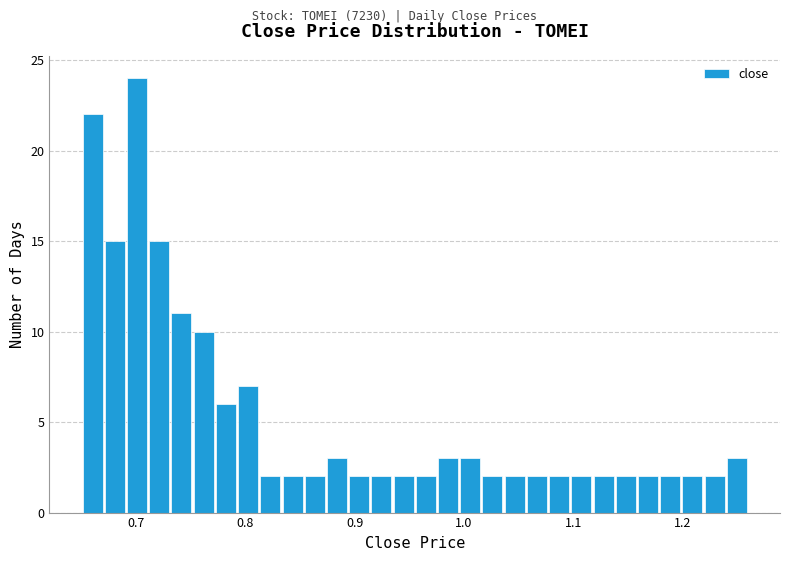

Read against the x-axis, roughly where is the centre of the tallest bar?

0.70